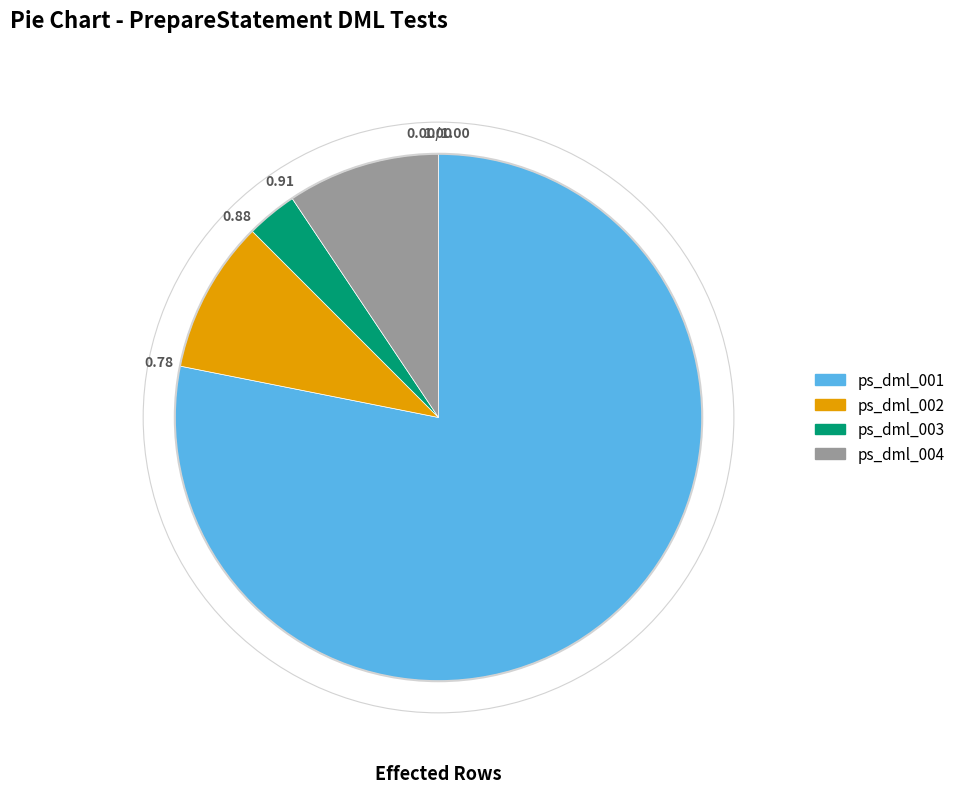

Is it true that ps_dml_002 is 9% of the pie?

True